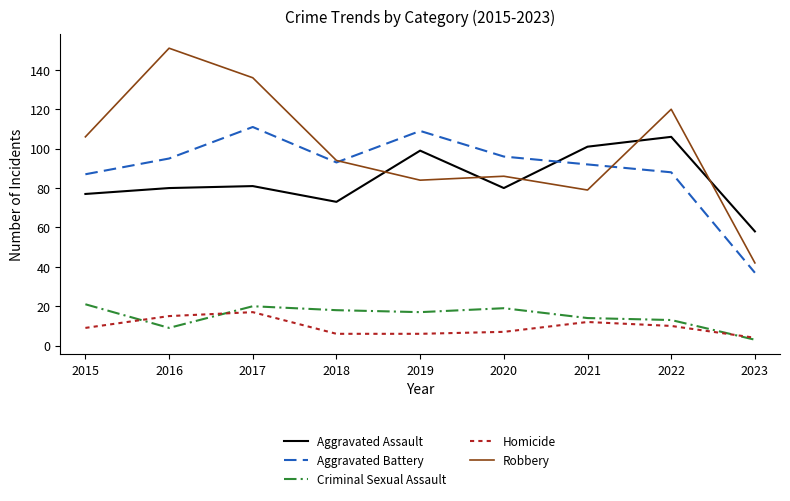

What is the difference between the maximum and minimum values in the Criminal Sexual Assault series?

18